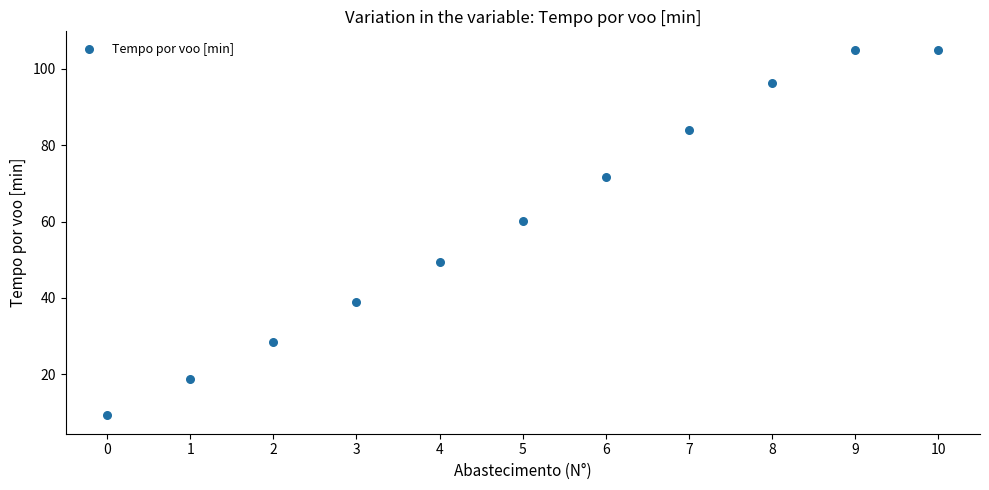

What is the range of Y values (max minus min)?

95.9